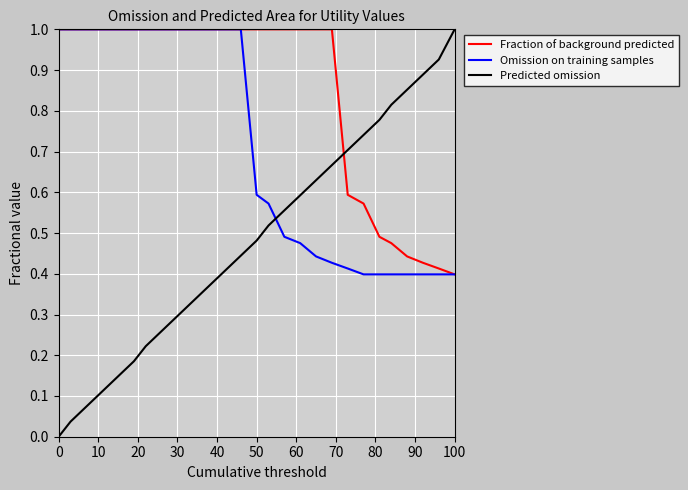

True or false: Omission on training samples and Predicted omission cross at least once.

True